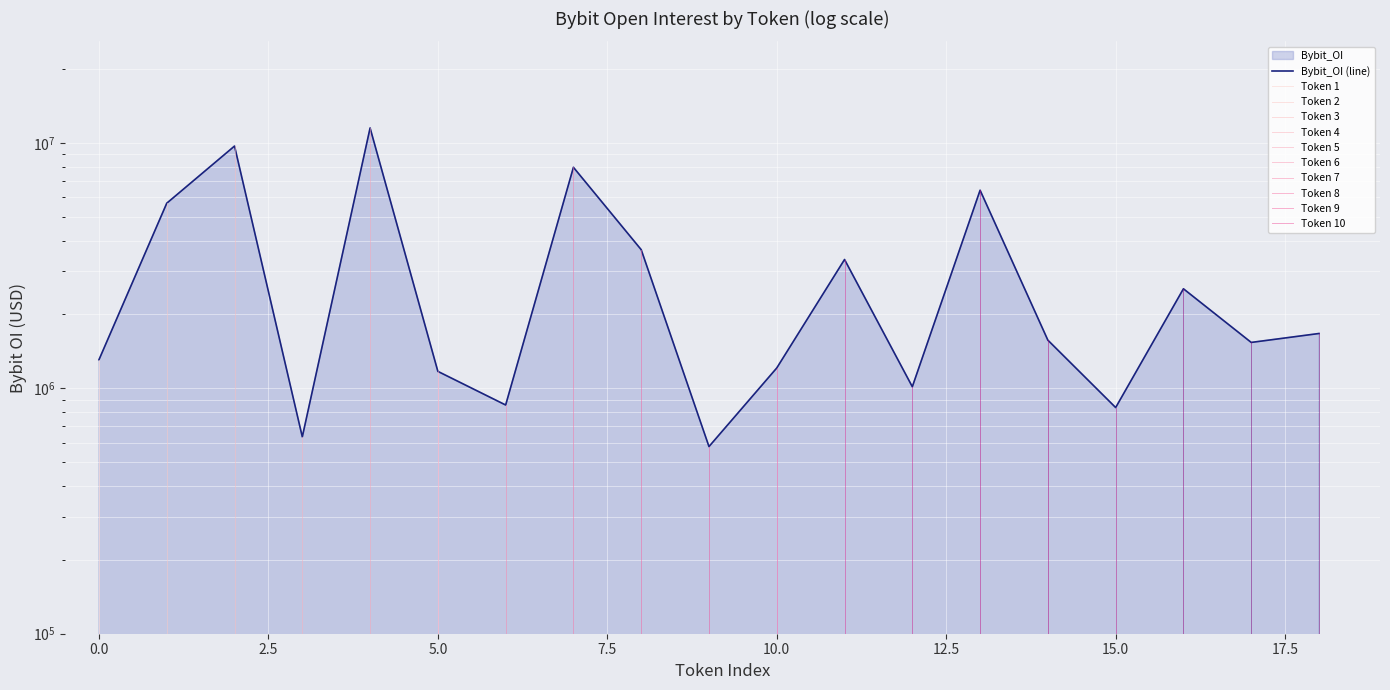

What is the average value?

3328477